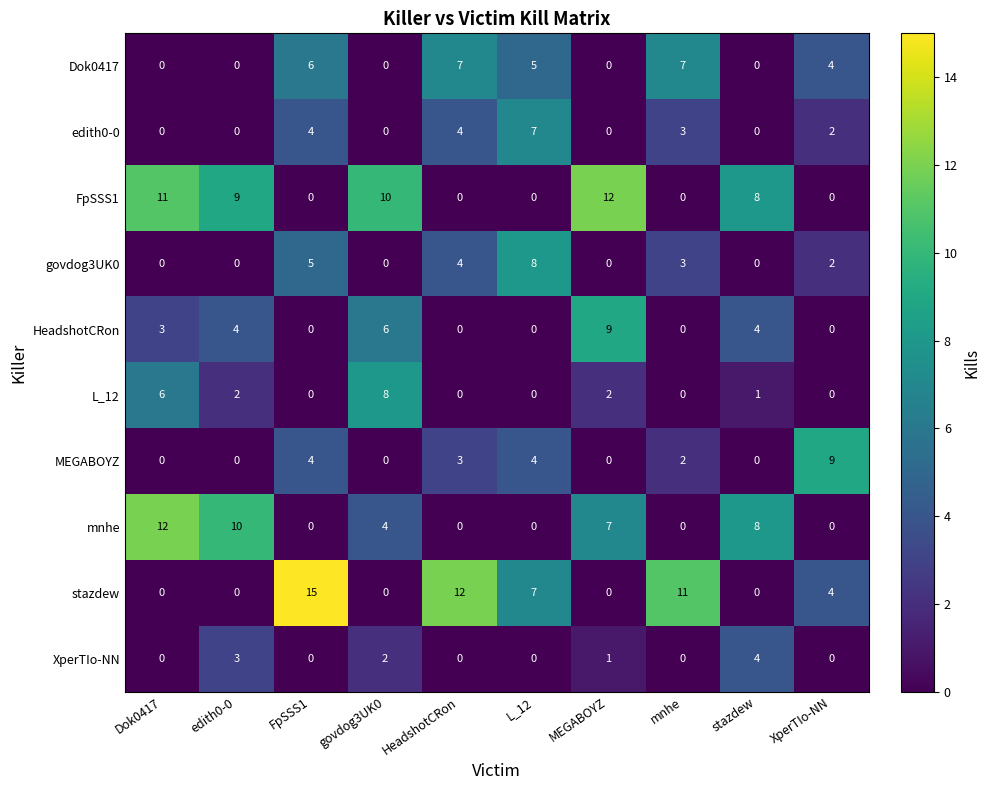

True or false: HeadshotCRon has a value of 3 at Dok0417.

True